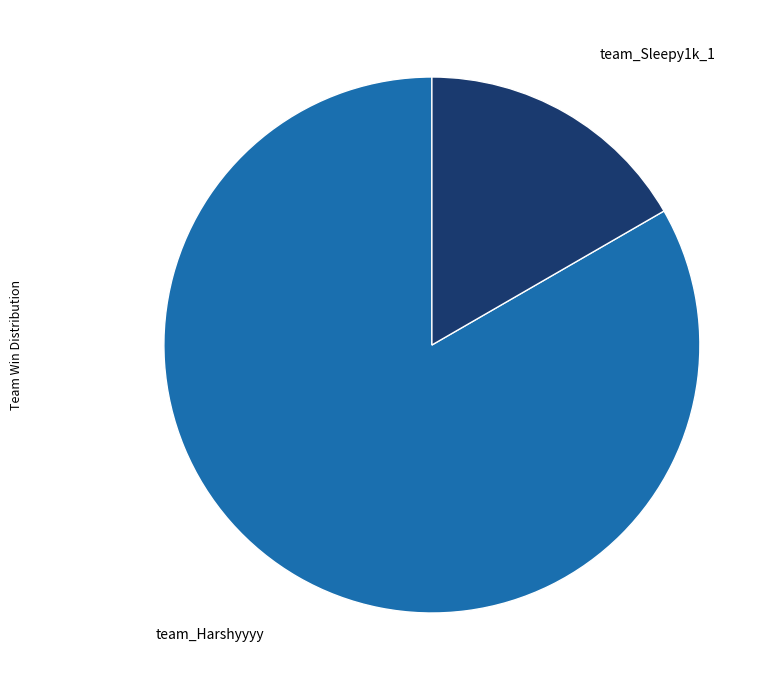

What is the largest slice in the pie chart?

team_Harshyyyy